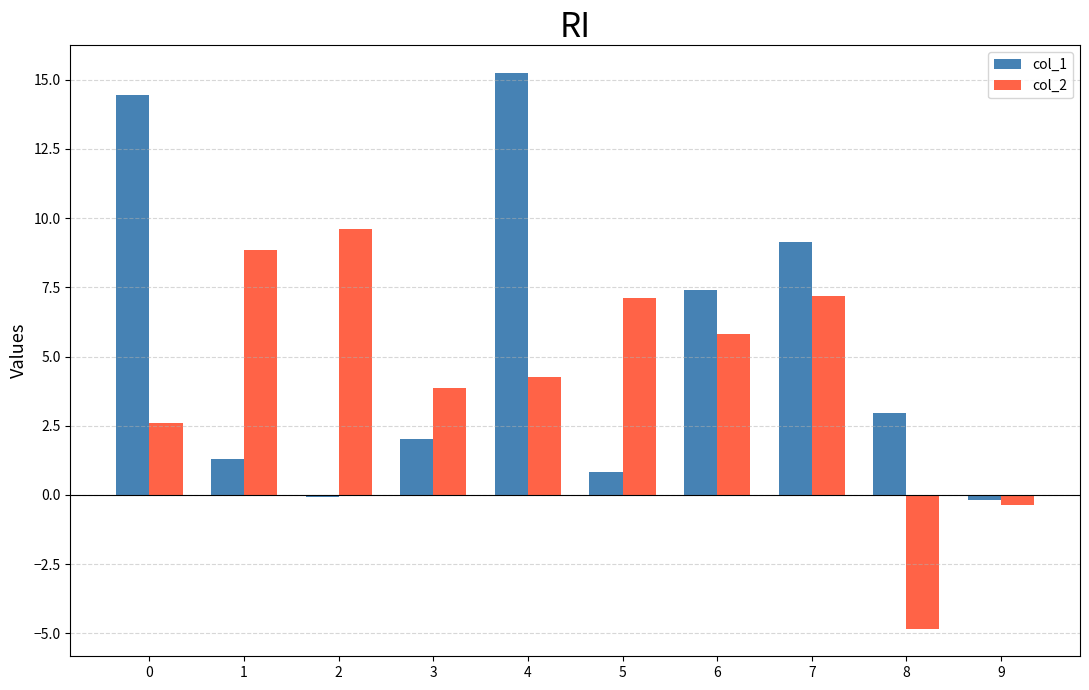

Which series has the widest spread of values?

col_1